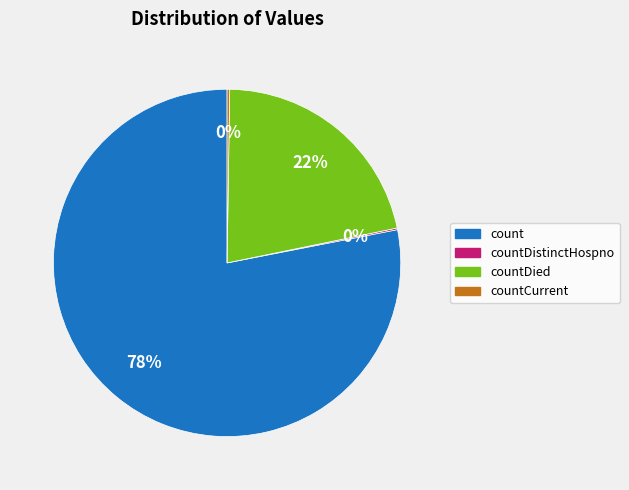

Which slice represents more than half of the pie?

count